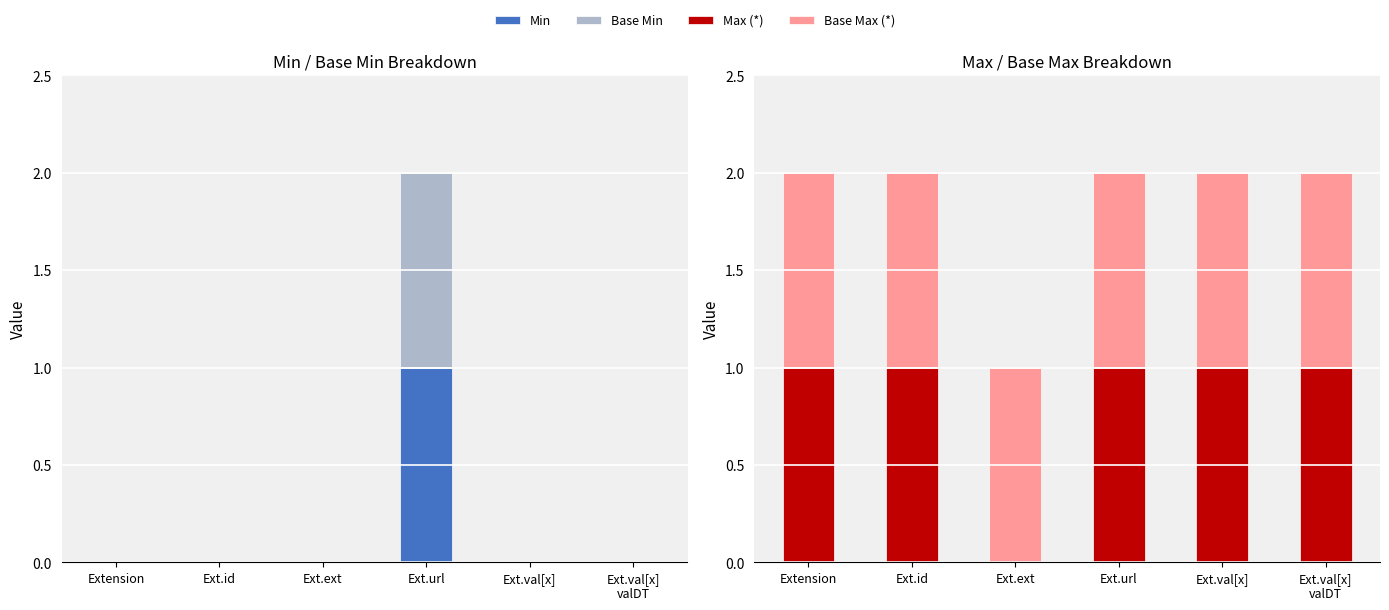

How many groups of bars are there?

6